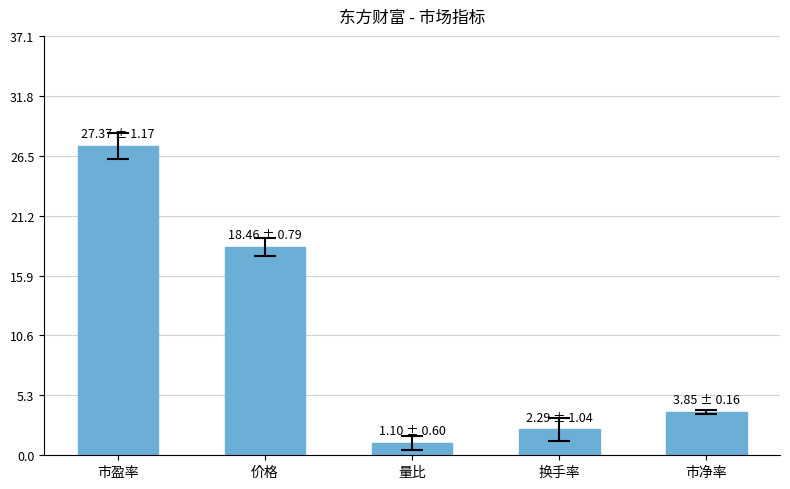

Rank the categories by value from highest to lowest.

市盈率, 价格, 市净率, 换手率, 量比